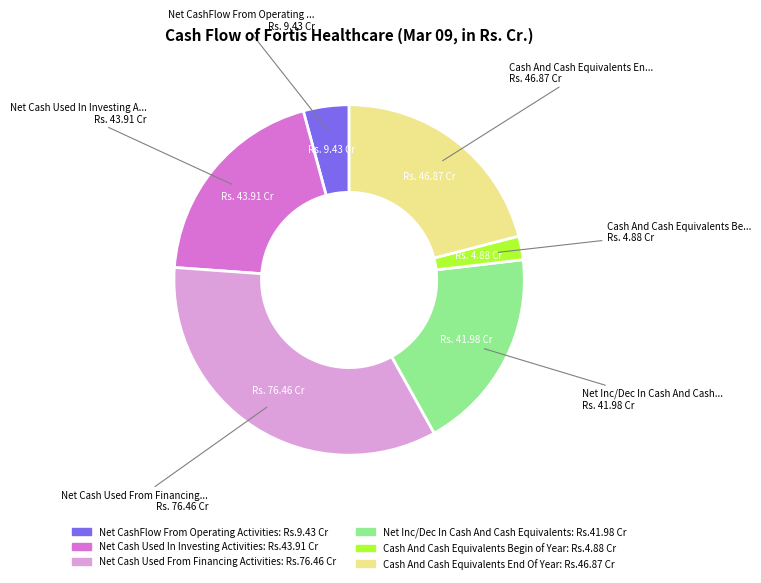

Rank the categories by value from highest to lowest.

Net Cash Used From Financing Activities, Cash And Cash Equivalents End Of Year, Net Cash Used In Investing Activities, Net Inc/Dec In Cash And Cash Equivalents, Net CashFlow From Operating Activities, Cash And Cash Equivalents Begin of Year